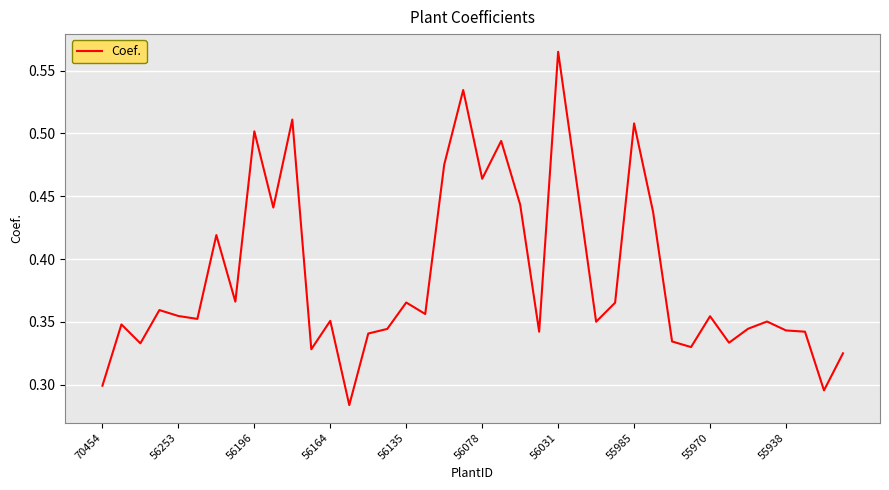

Which label corresponds to the largest value in the chart?

56031